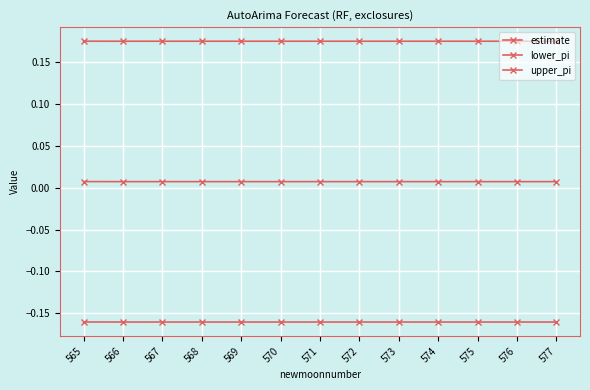

Does the chart have visible grid lines?

Yes